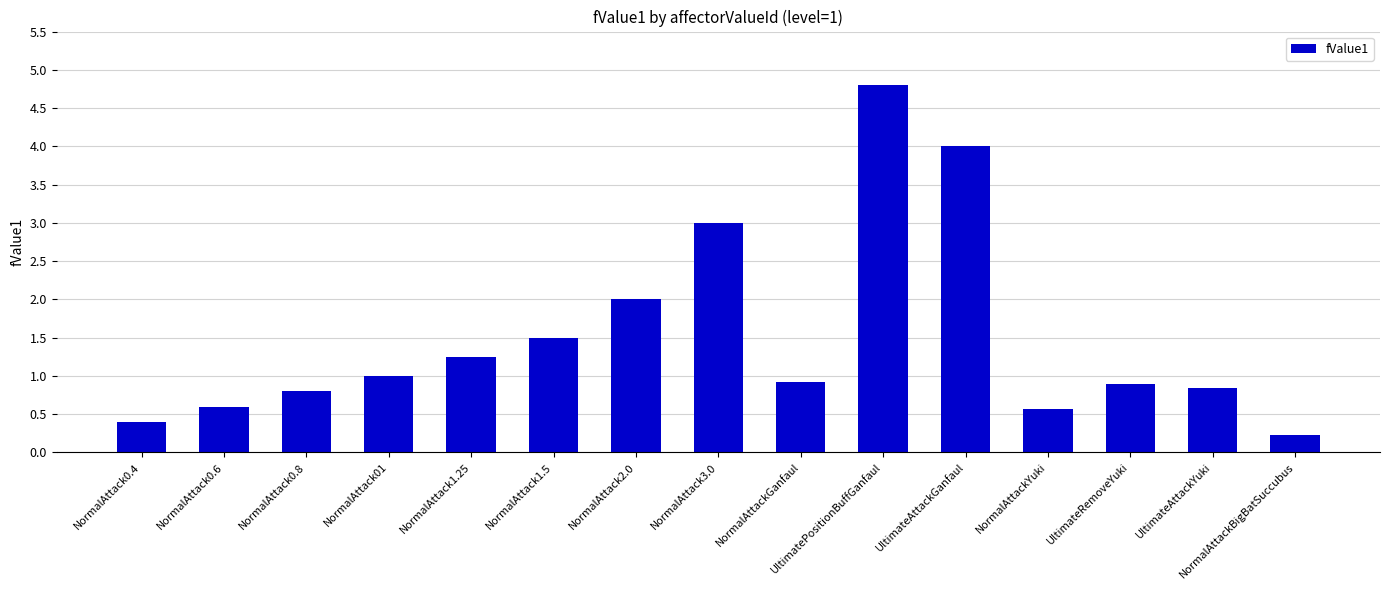

What position from the left is NormalAttack0.4?

1